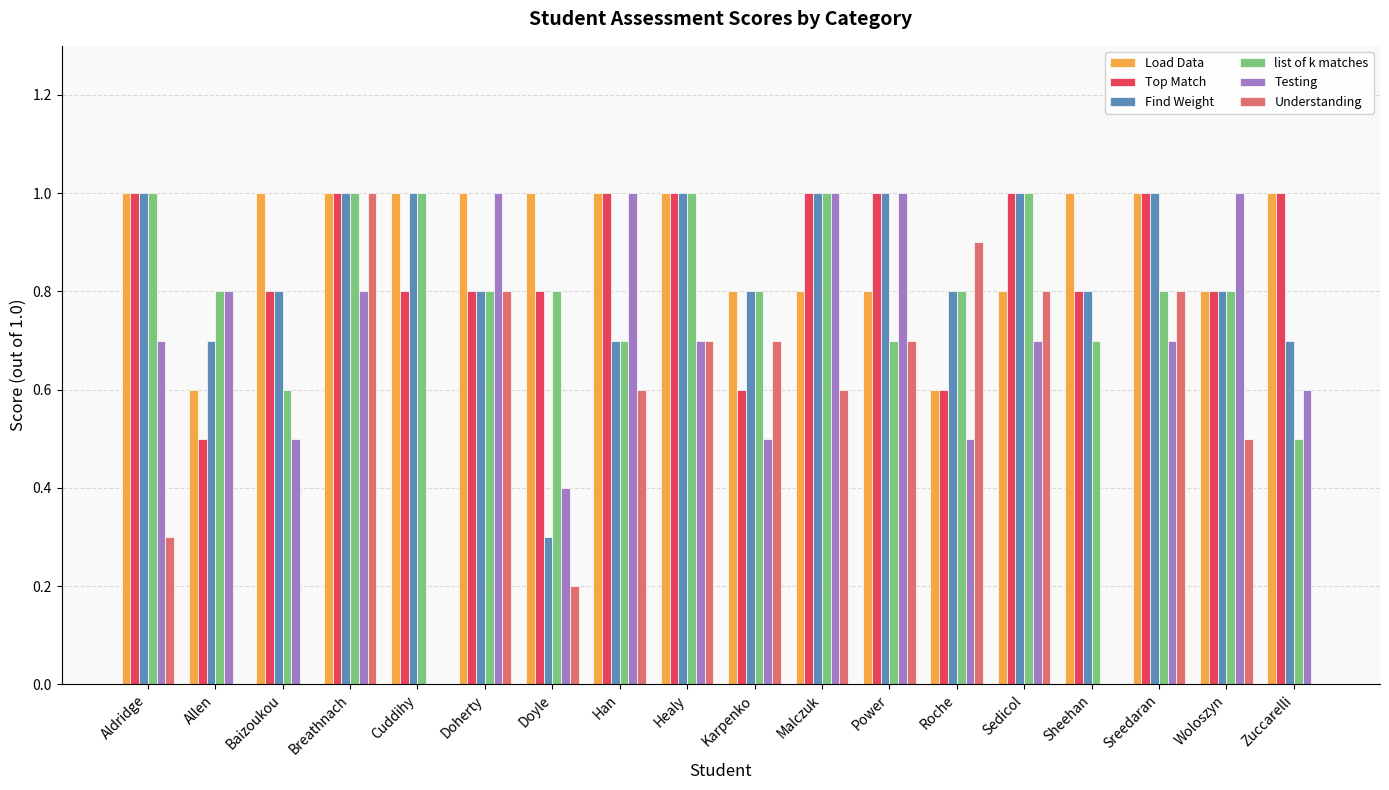

What is the maximum value shown in the chart?

1.0